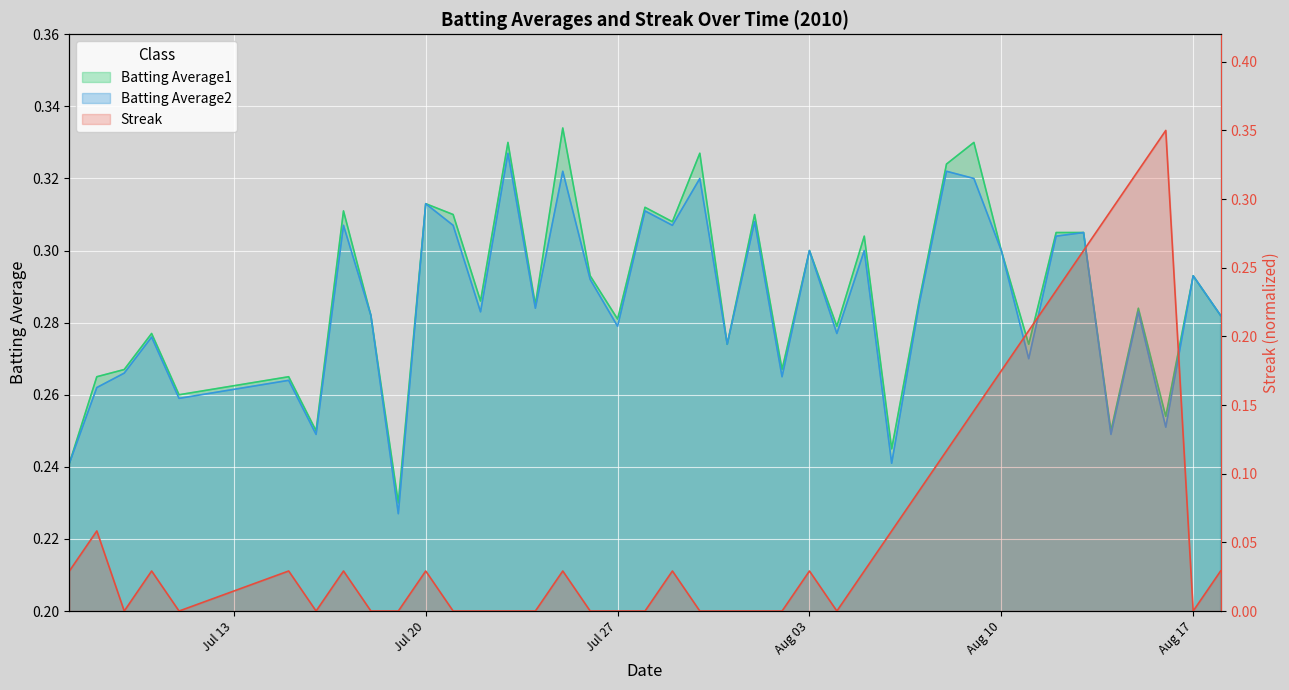

At which label does Batting Average2 reach its minimum?

2010-07-19